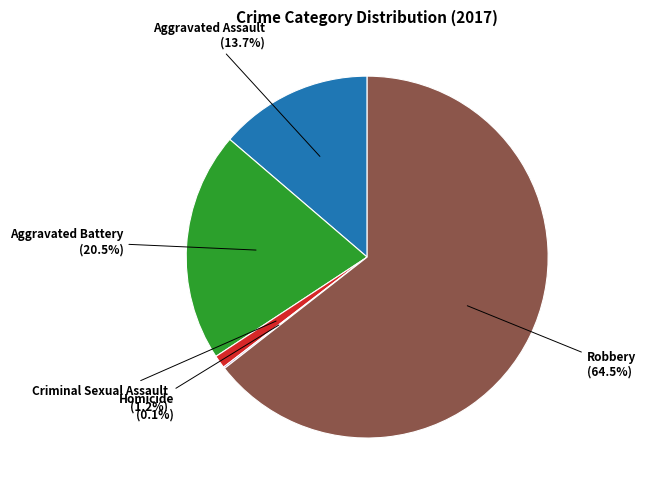

Does any single category account for the majority?

Yes